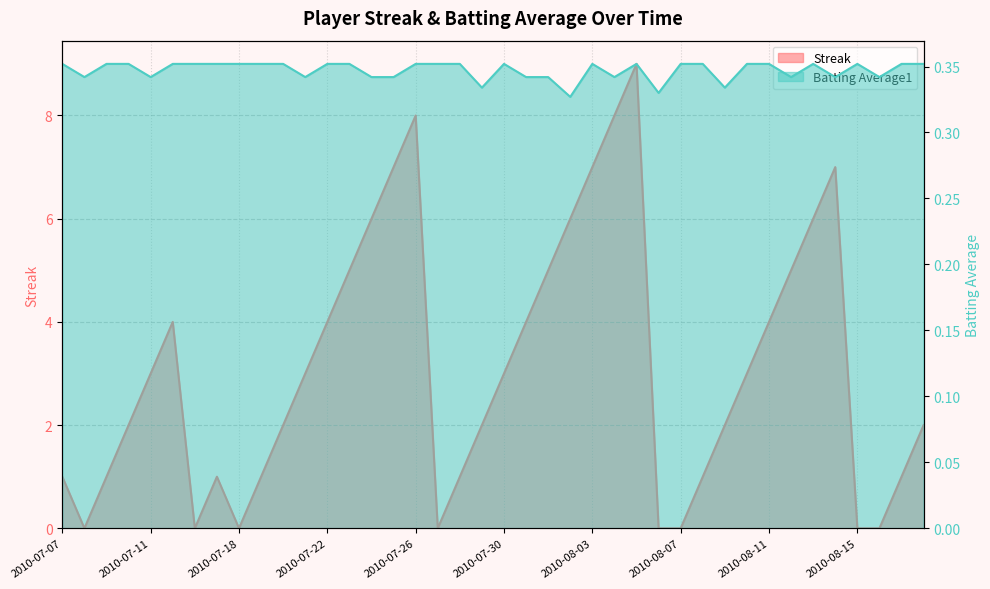

Rank the series by their average value, from highest to lowest.

Streak, Batting Average1